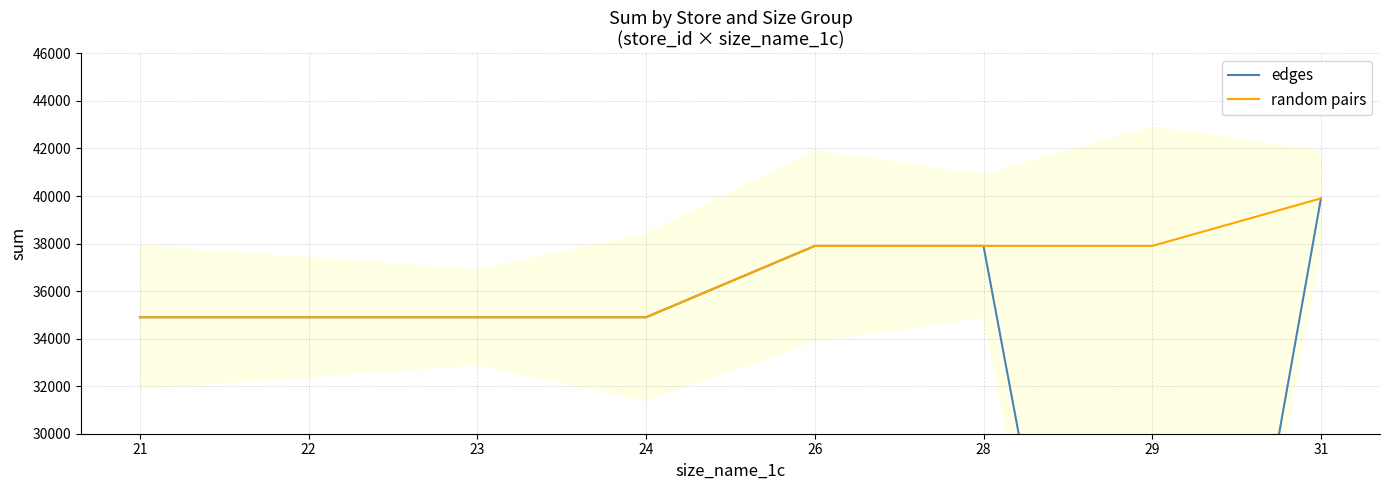

True or false: edges and random pairs cross at least once.

False